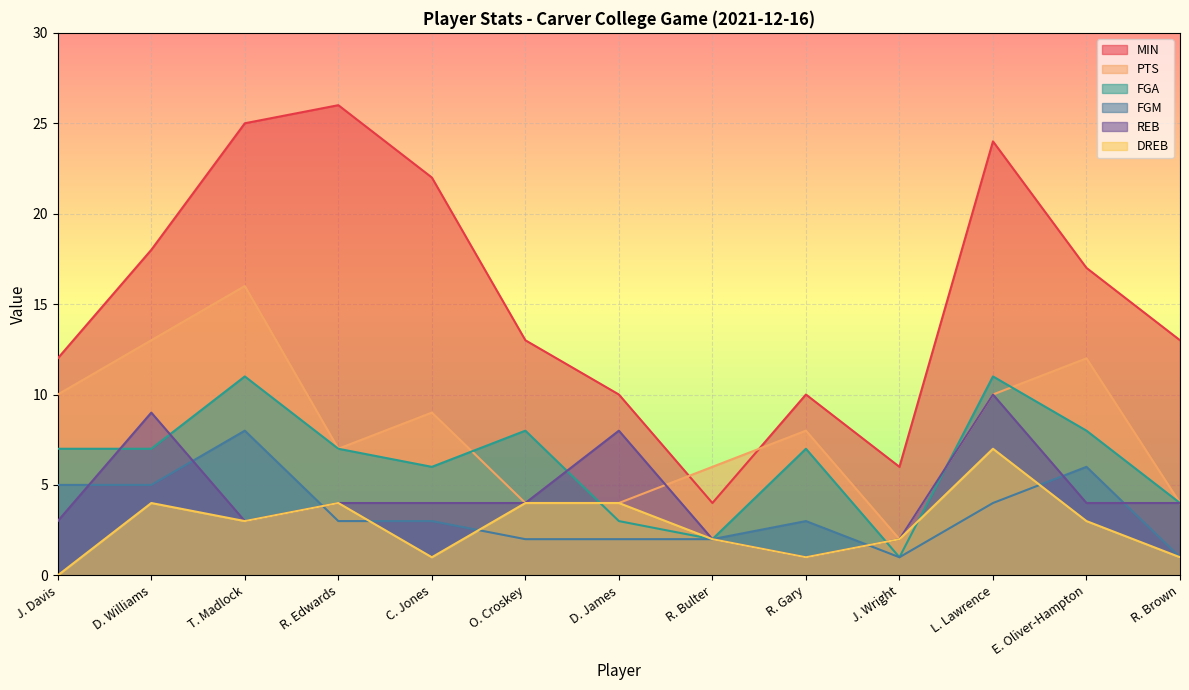

Where do MIN and PTS first cross each other?

D. James and R. Bulter